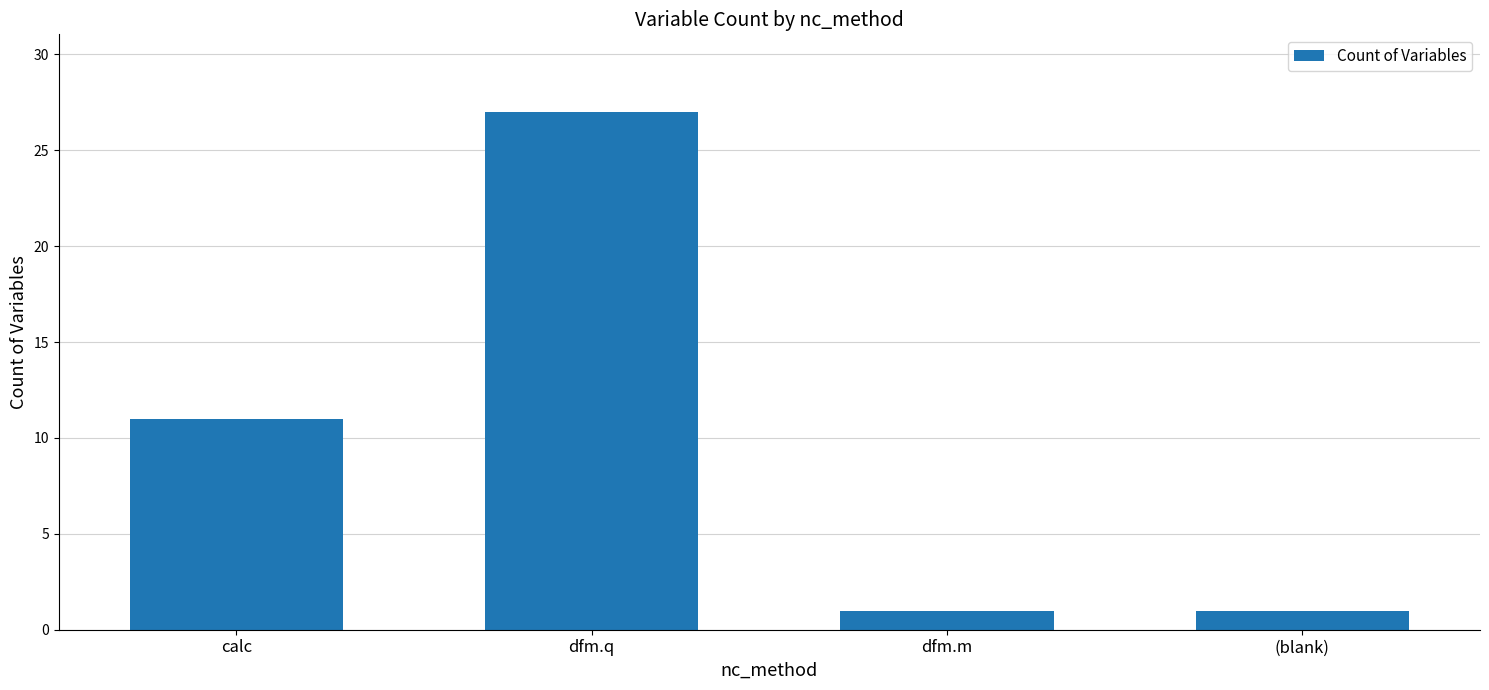

What is the label of the 2nd bar from the right?

dfm.m